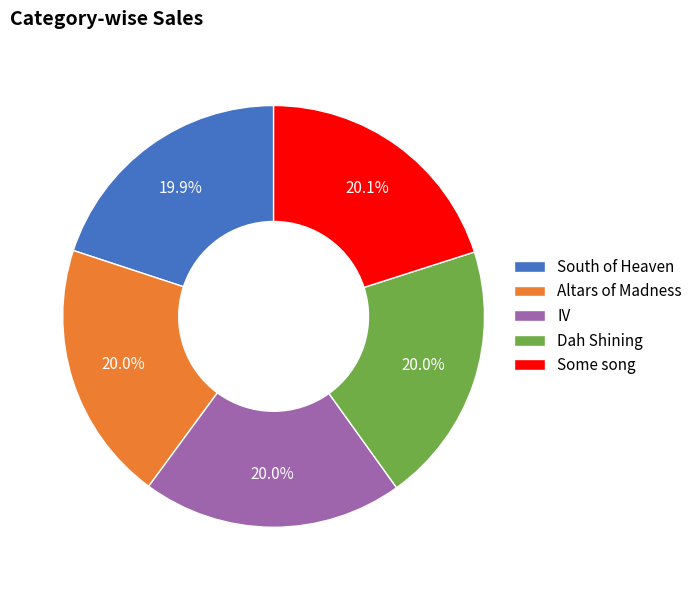

What is the ratio of the value at South of Heaven to the value at Dah Shining?

1.0